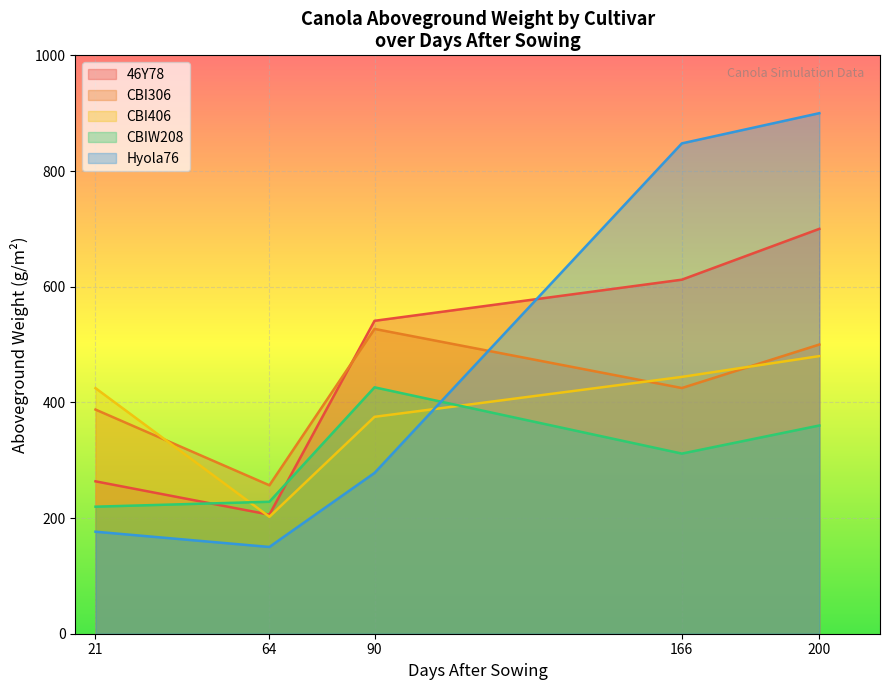

The value of CBI306 at 90 is 527.0. True or false?

True